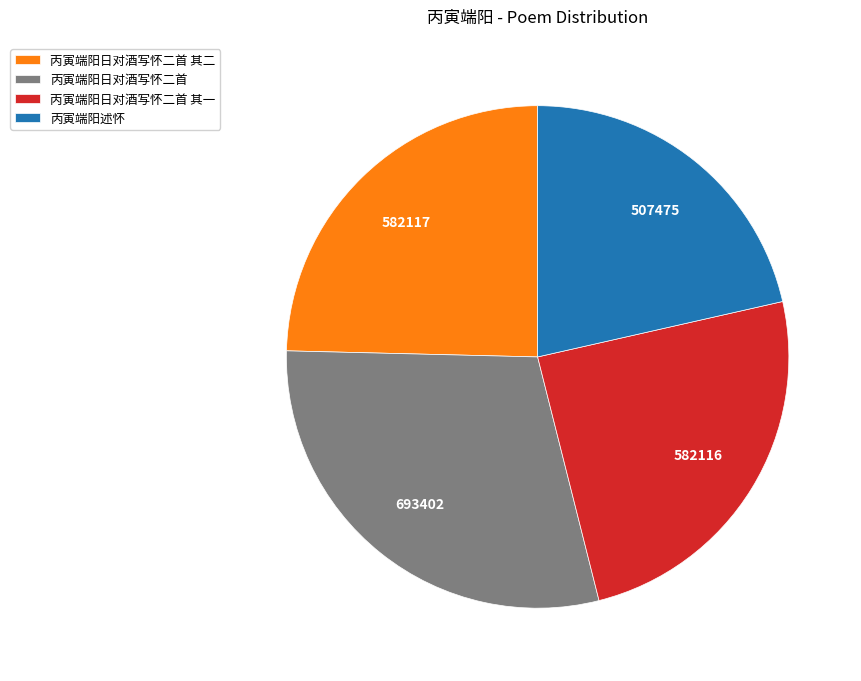

Which category has the biggest portion of the pie?

丙寅端阳日对酒写怀二首